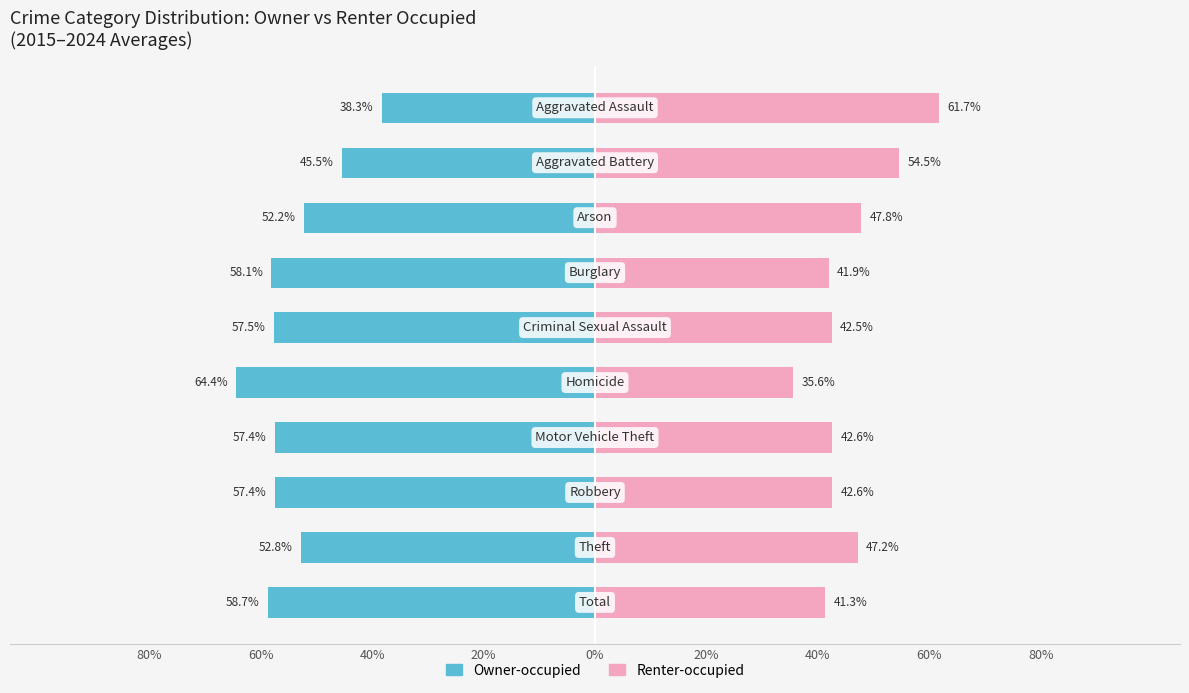

How many bars are there in each group?

2